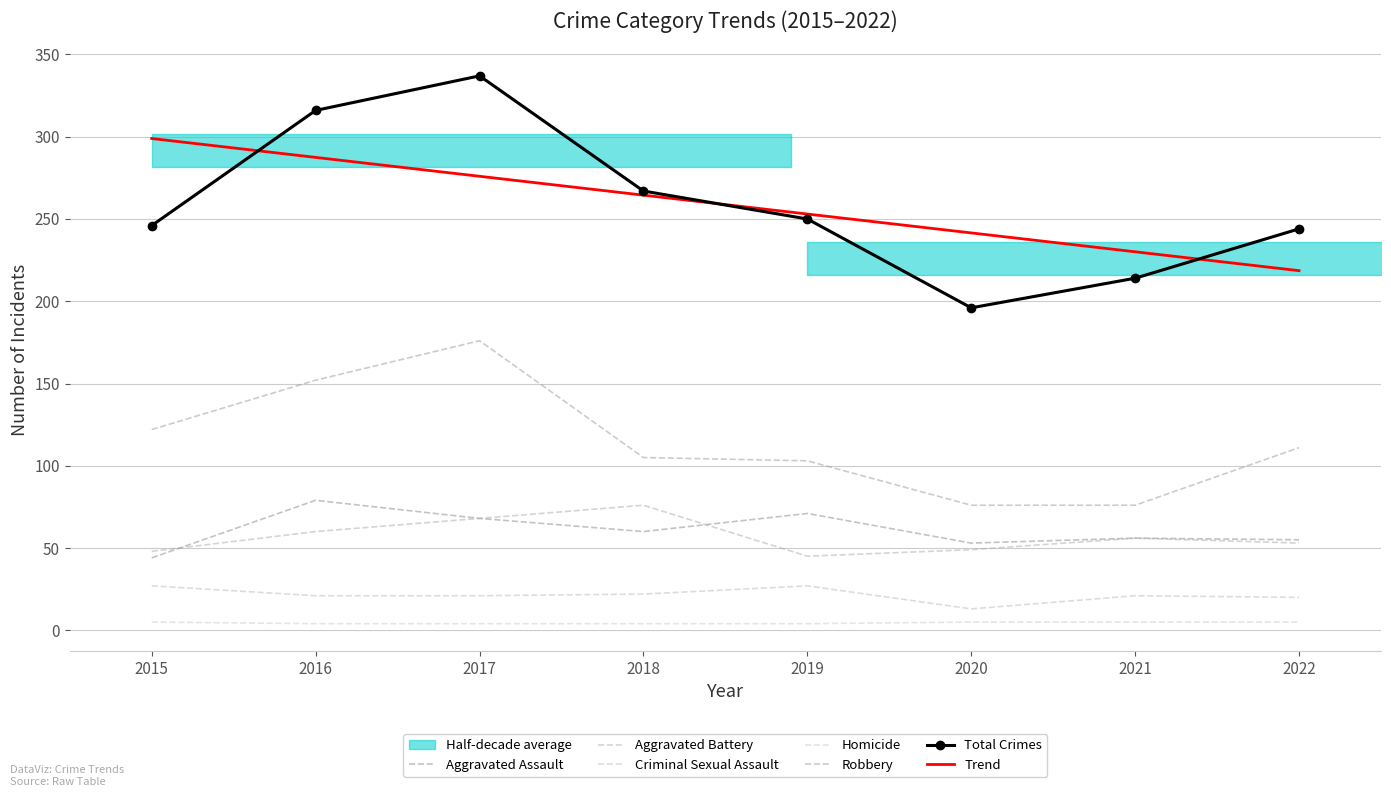

Does the chart have visible grid lines?

Yes